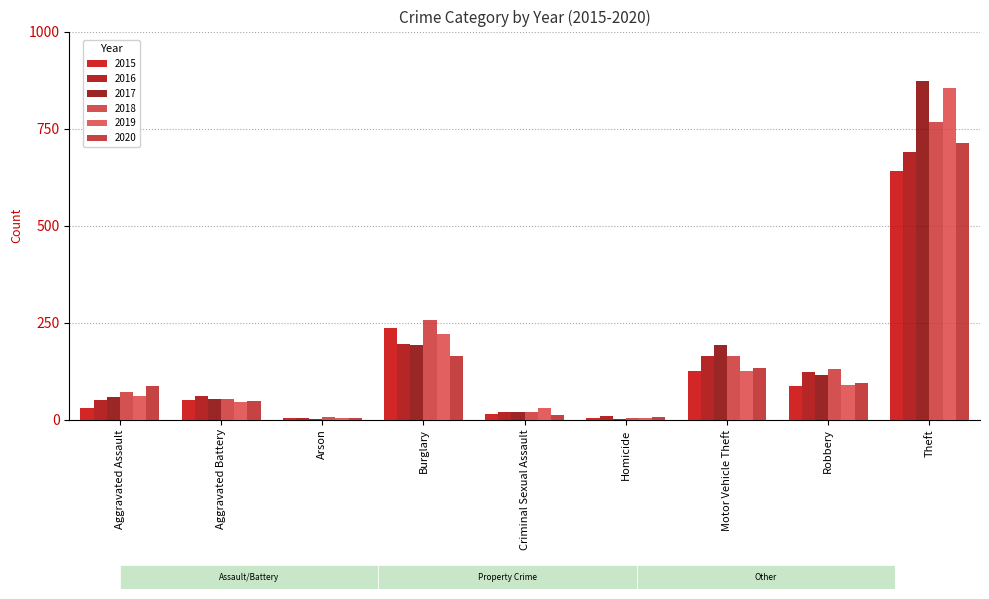

What is the difference between the maximum and minimum values in the 2019 series?

852